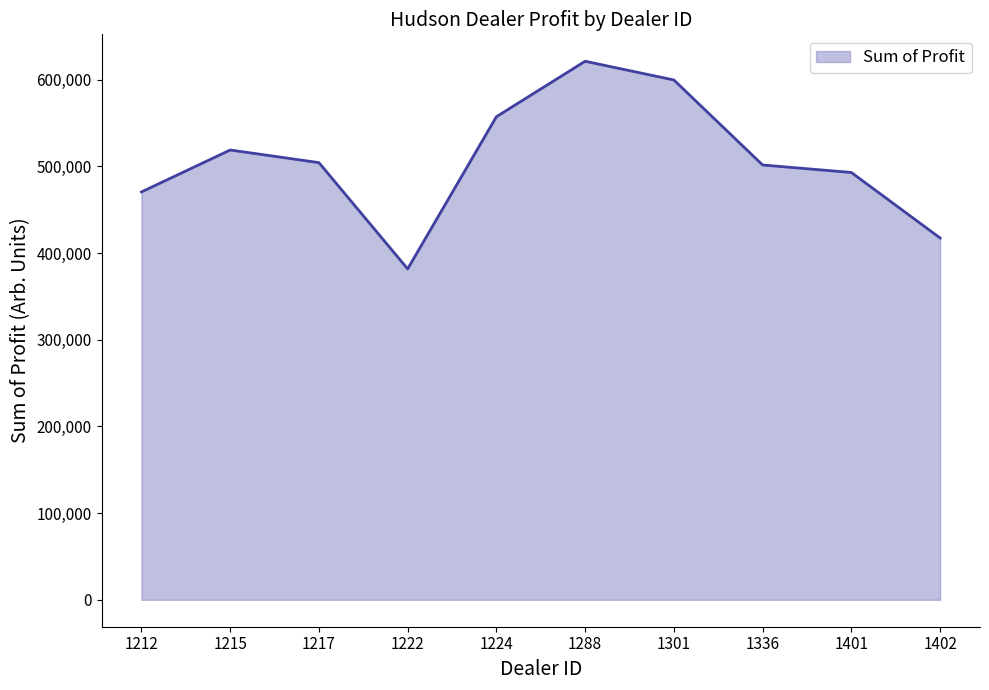

What value does the data have at 1224?

557190.0